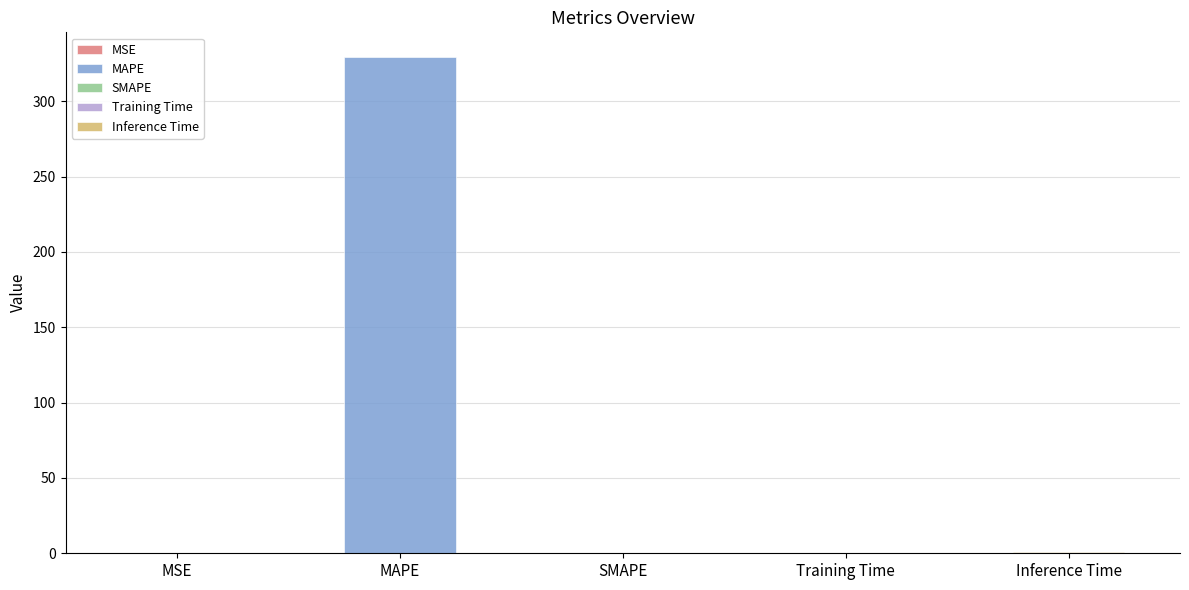

Which category has the highest value across all series?

MAPE